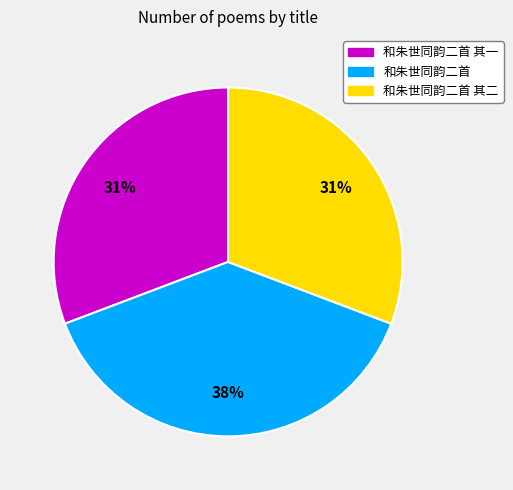

How many segments does this pie chart have?

3